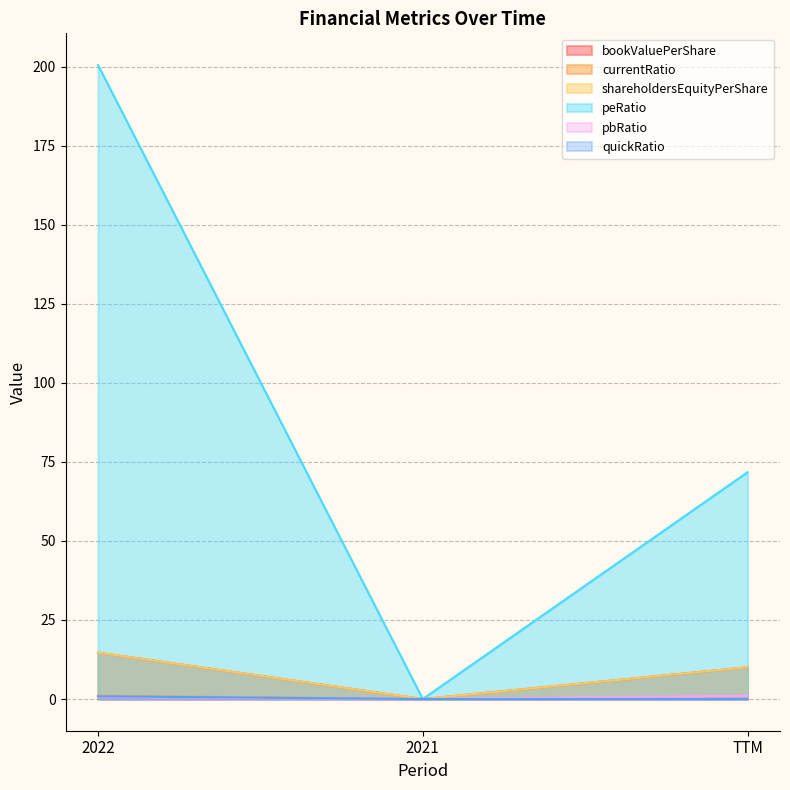

At which label is bookValuePerShare closest to 7?

TTM